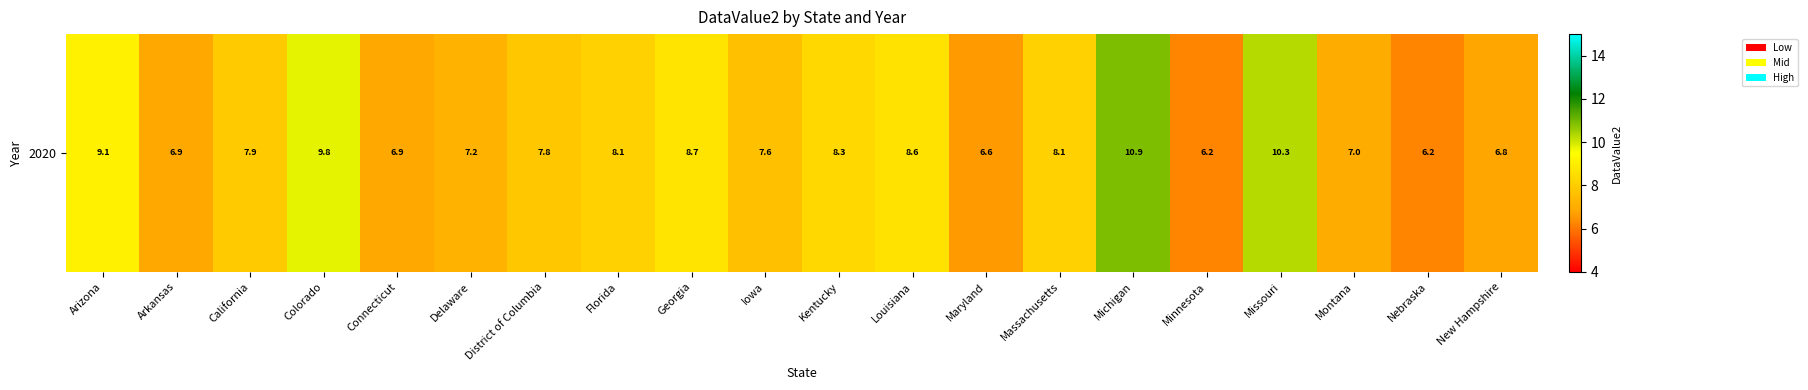

Is it true that the value at Louisiana is 8.6?

True